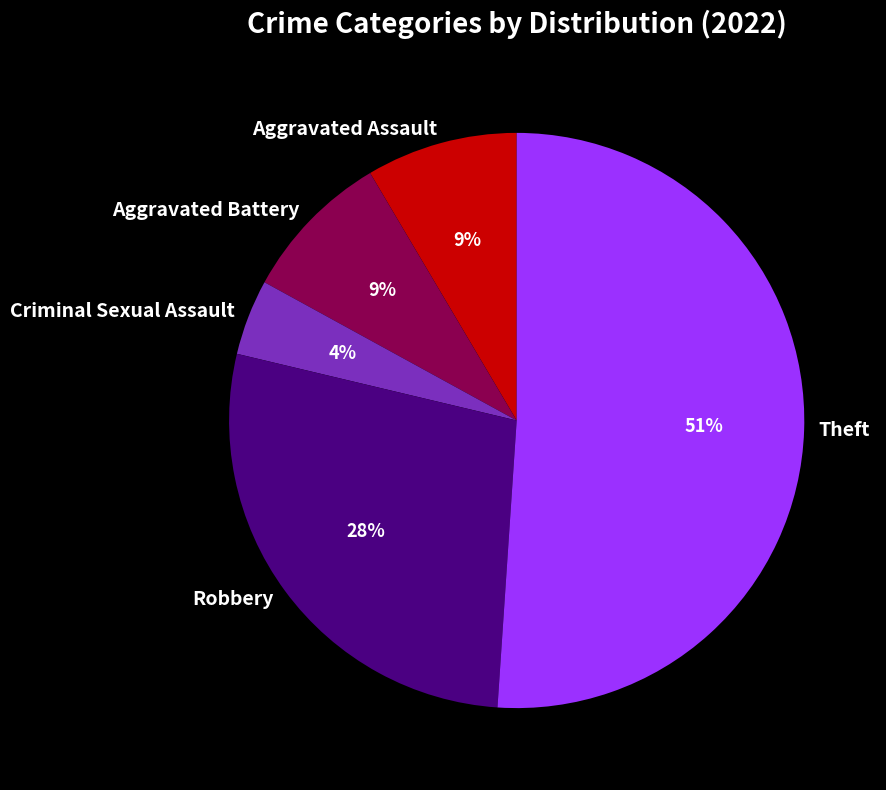

Between Criminal Sexual Assault and Robbery, which is larger?

Robbery